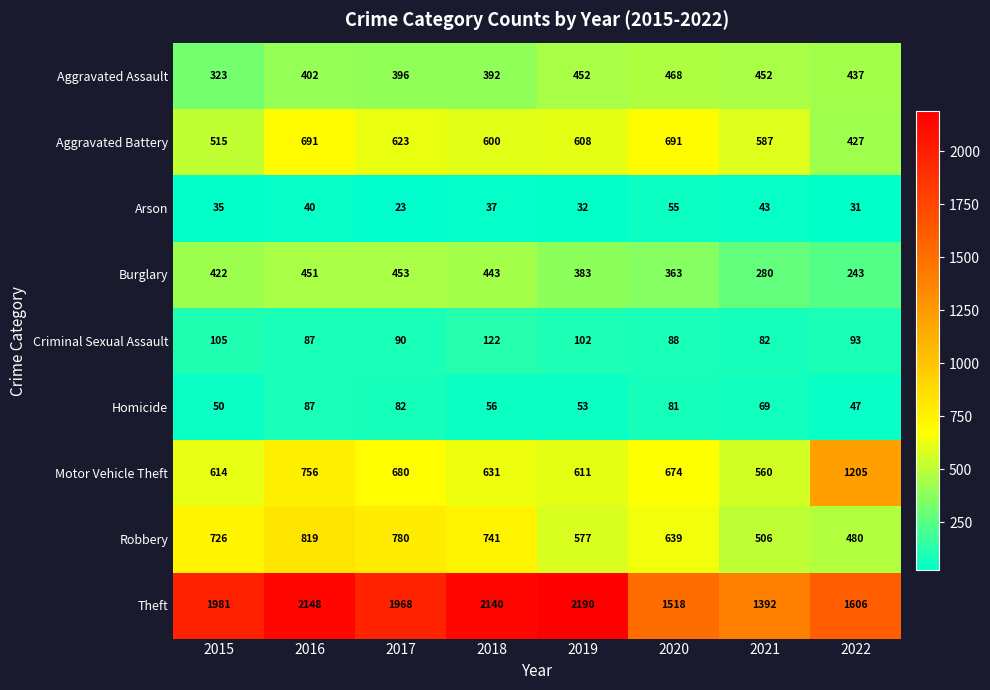

Which series changed the most between 2015 and 2021?

Theft